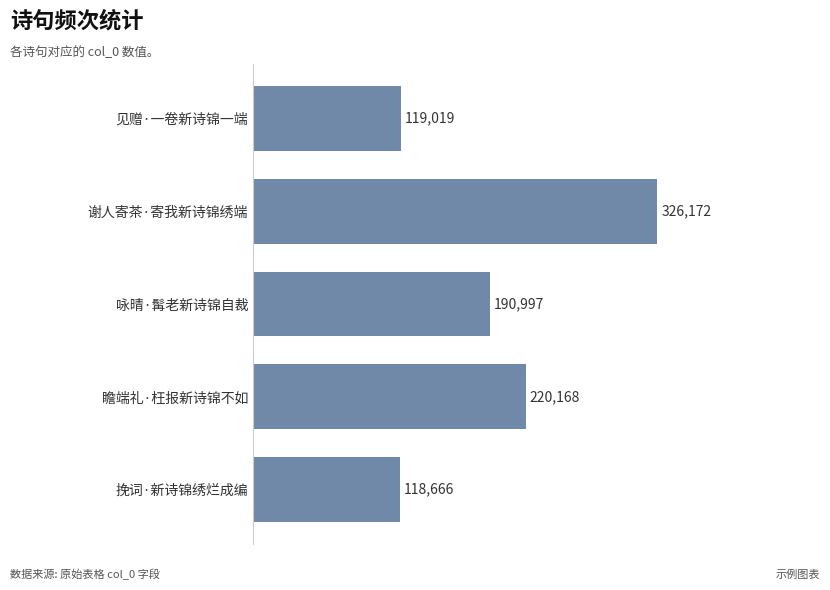

Rank the categories by value from highest to lowest.

谢人寄茶·寄我新诗锦绣端, 瞻端礼·枉报新诗锦不如, 咏晴·髯老新诗锦自裁, 见赠·一卷新诗锦一端, 挽词·新诗锦绣烂成编